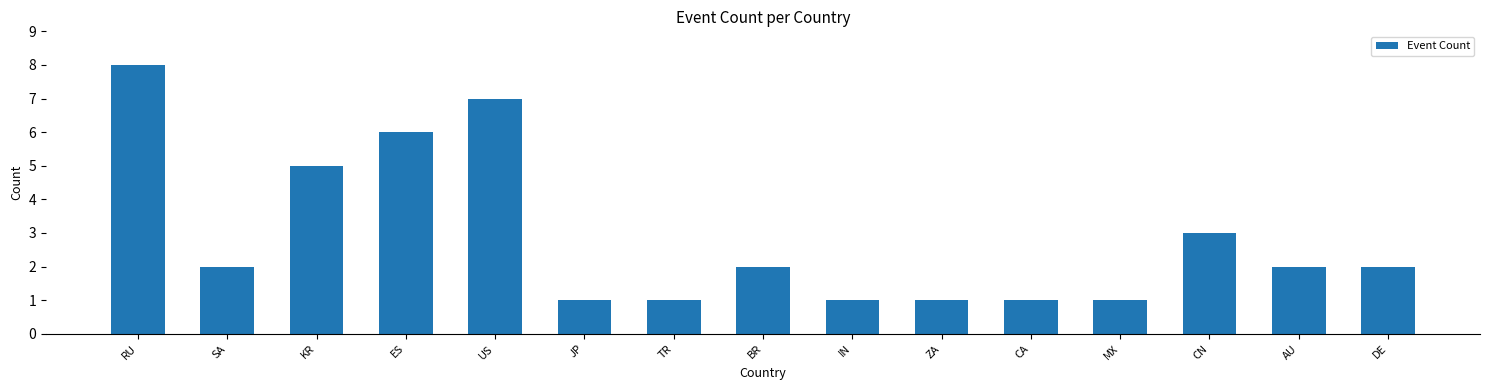

What is the minimum value shown in the chart?

1